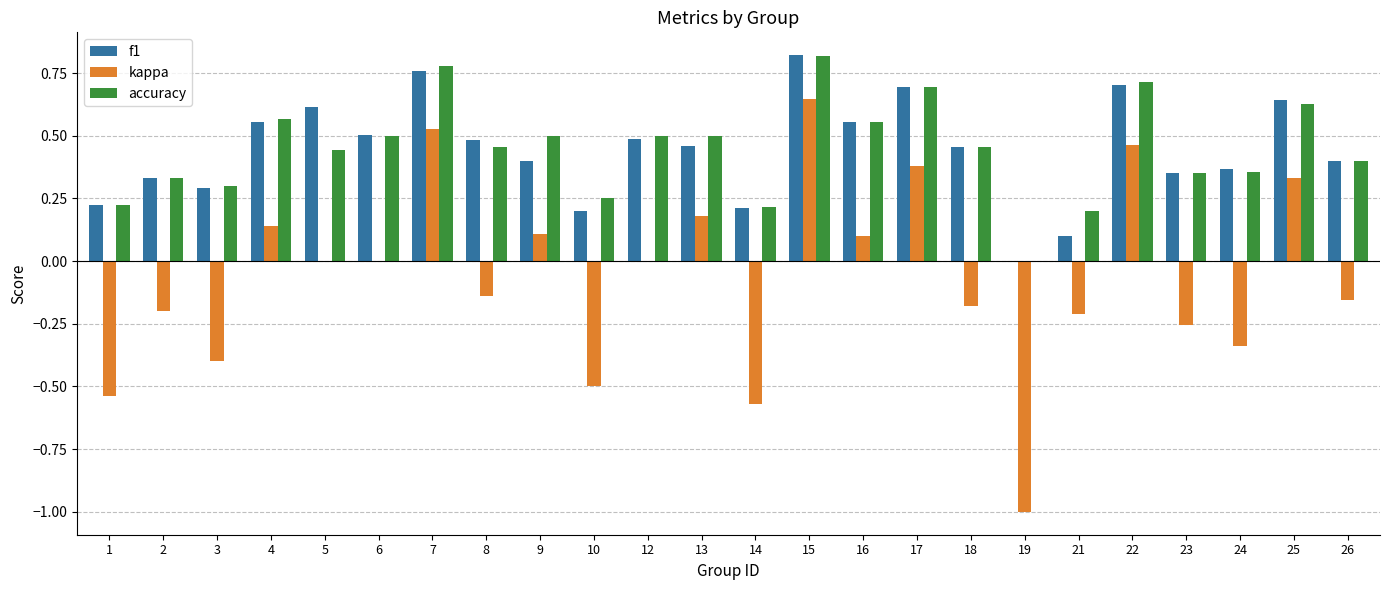

At which category is the sum across all series the highest?

15